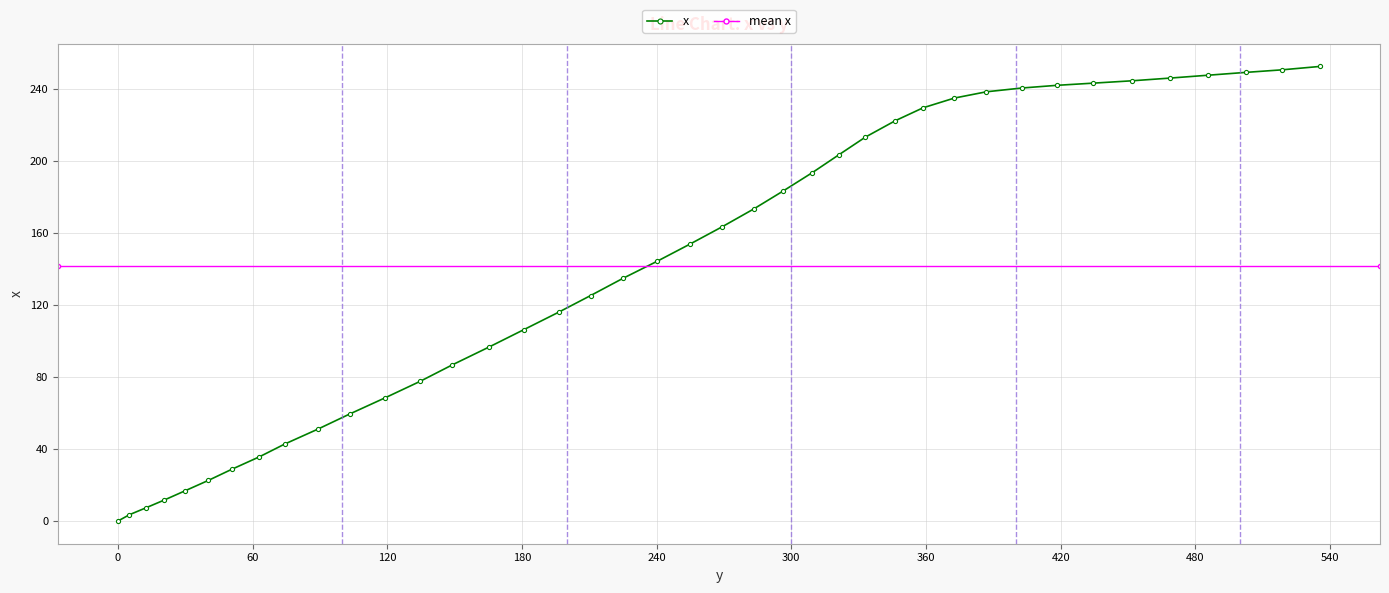

What is the label of the 17th point from the left?

196.3